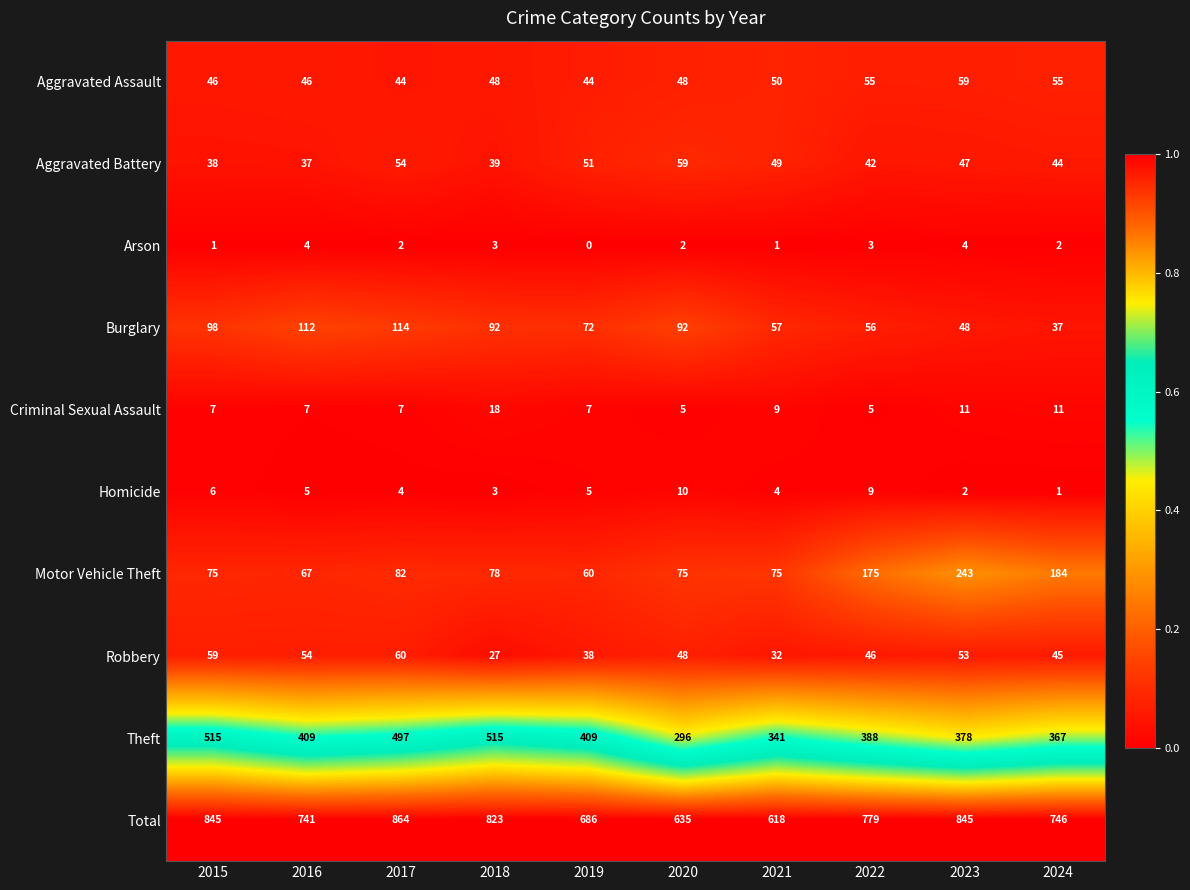

What is the spread (max minus min) of values at 2024?

745